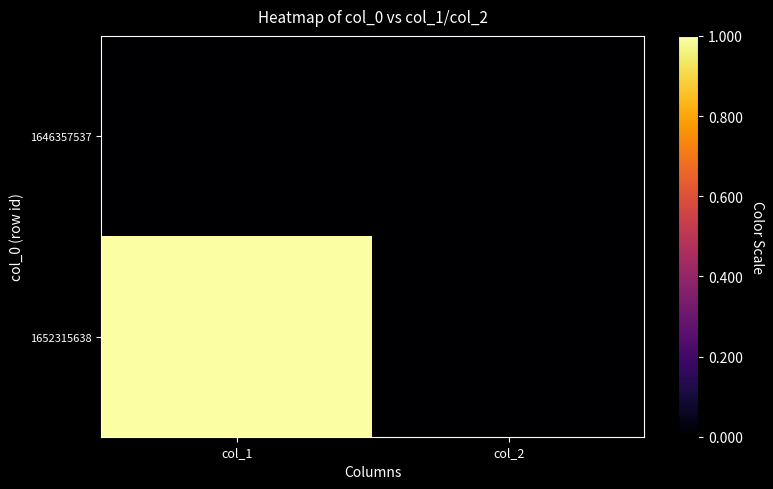

Reading left to right, transcribe all the data shown in this chart.

1646357537: col_1=0	col_2=0
1652315638: col_1=1	col_2=0